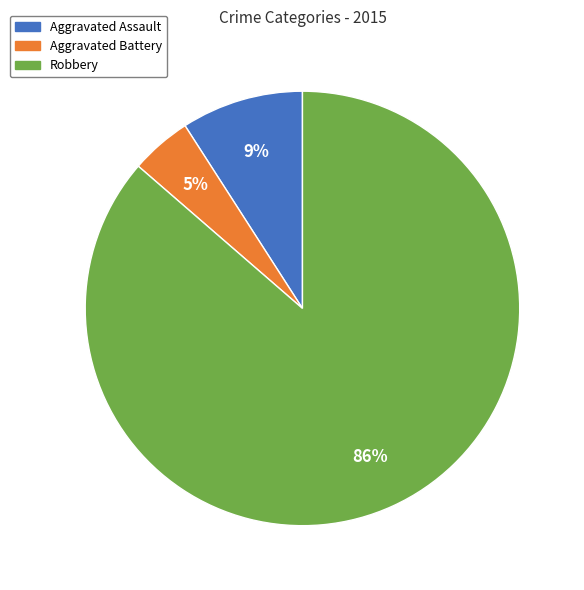

Which has a higher value, Aggravated Battery or Aggravated Assault?

Aggravated Assault